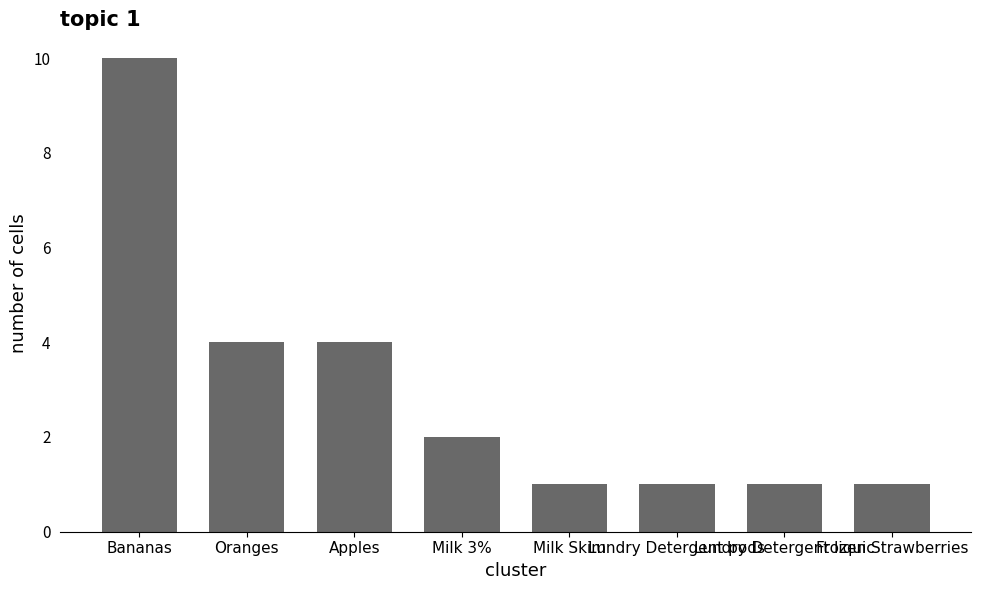

What is the smallest value displayed?

1